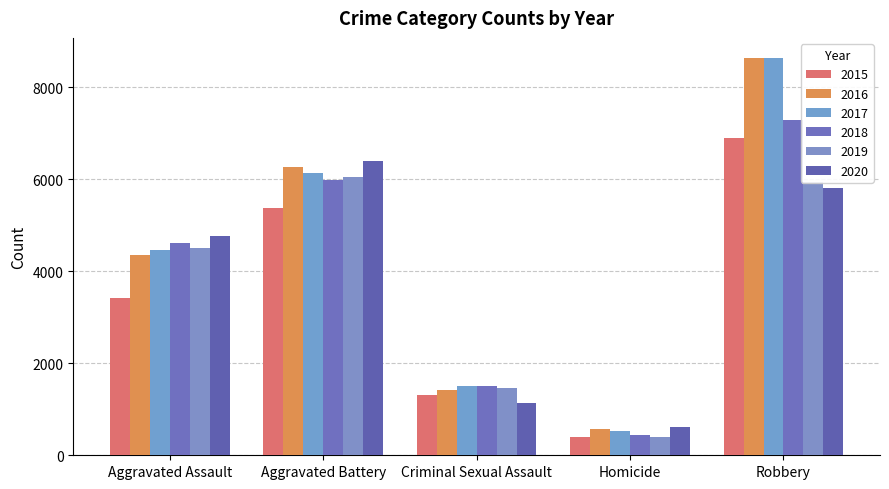

The value of 2018 at Robbery is 4293. True or false?

False